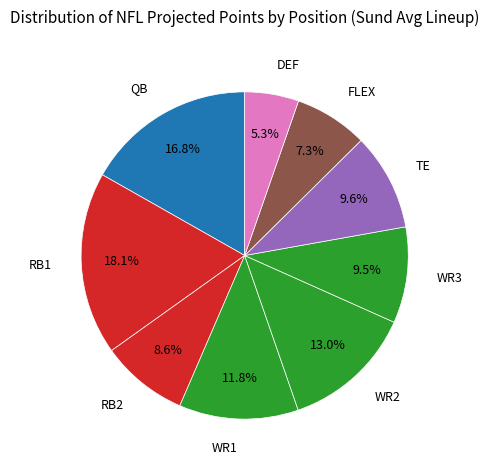

Does any single category account for the majority?

No